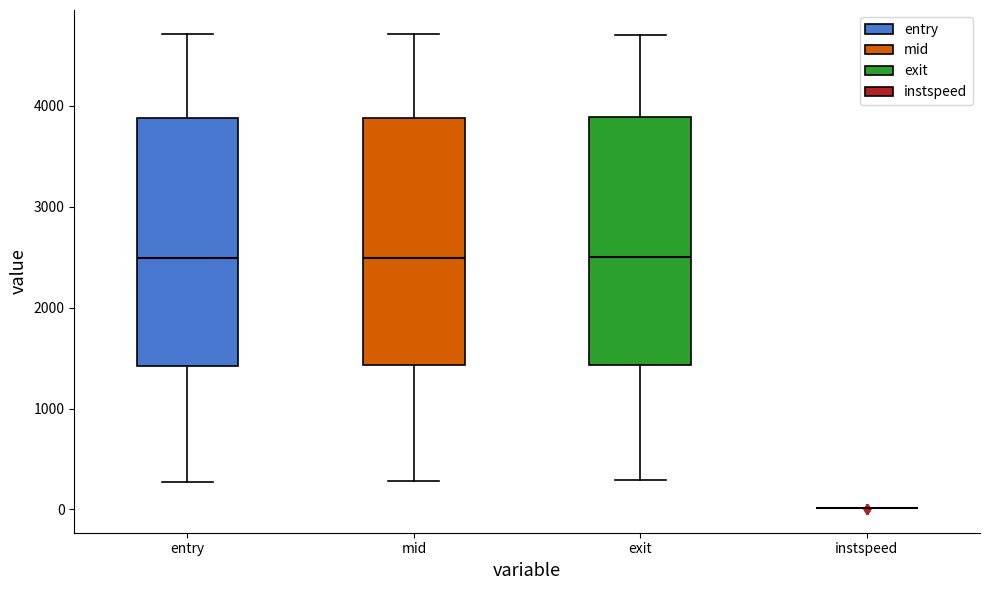

Reading left to right, transcribe this box plot: for each box, give where its median line is, the range the box spans, and where its two whiskers end, as read against the y-axis. The values are not printed on the chart, so give them approximately, as read against the axis.

entry: median 2500, box 1400 to 3900, whiskers 300 to 4700
mid: median 2500, box 1400 to 3900, whiskers 300 to 4700
exit: median 2500, box 1400 to 3900, whiskers 300 to 4700
instspeed: box collapsed to a line at 0, whiskers 0 to 0